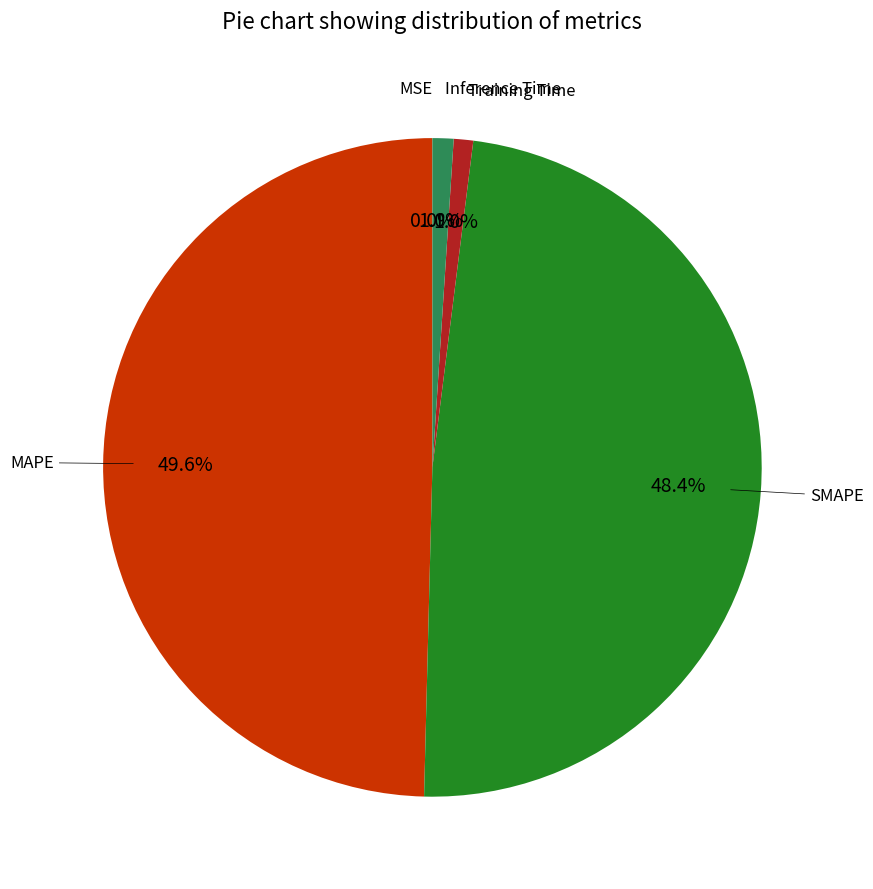

Does any single category account for the majority?

No